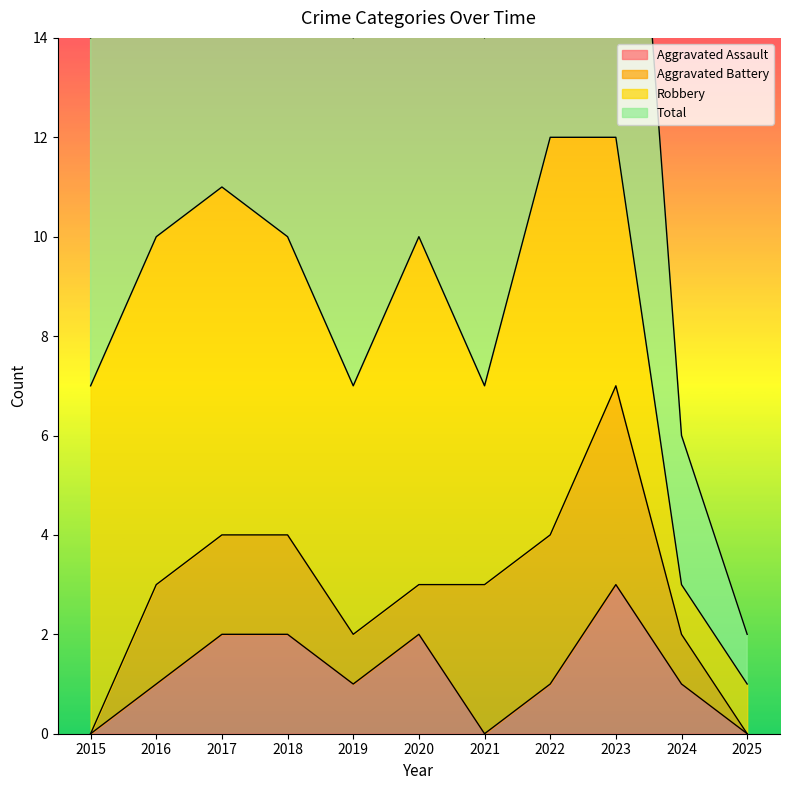

True or false: Total has a value of 11 at 2017.

True